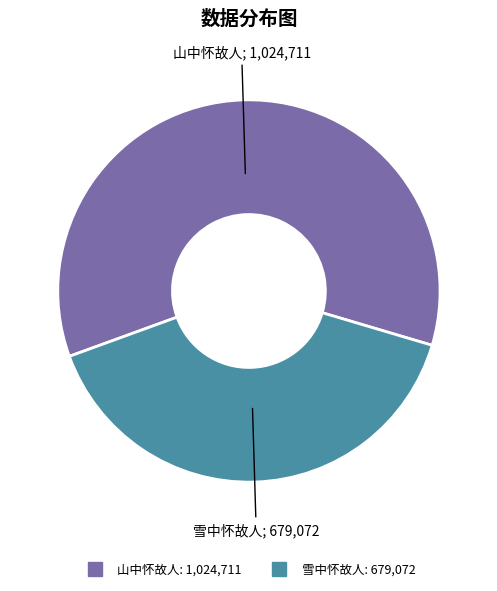

How many slices are in this pie chart?

2